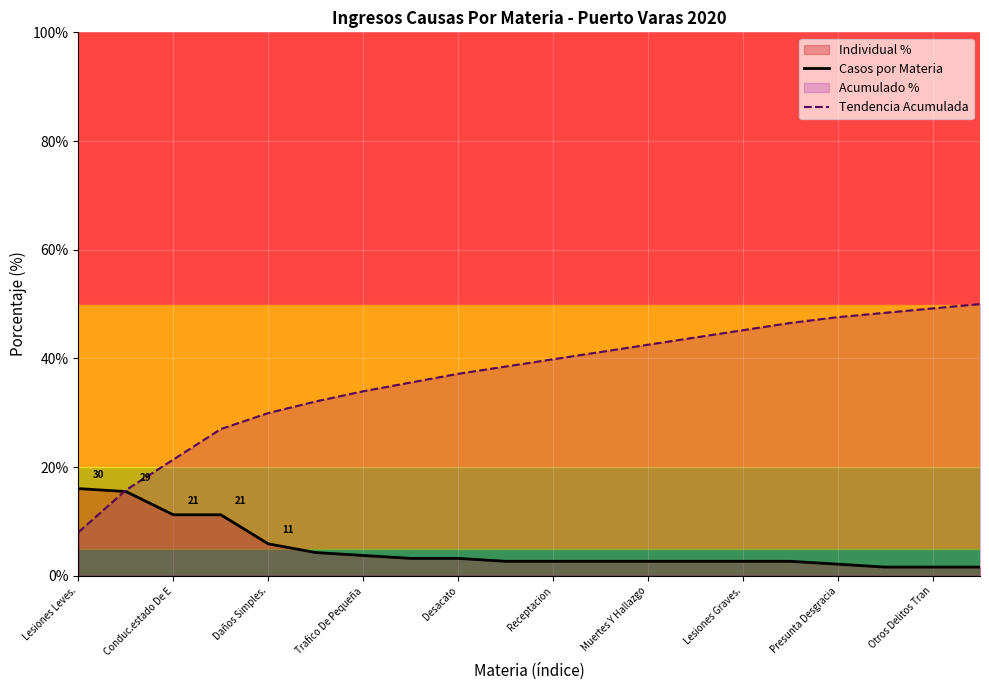

Which series has the largest range (max minus min)?

Tendencia Acumulada